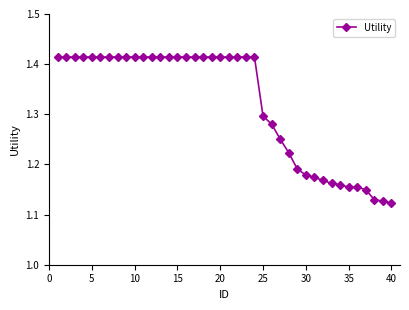

What is the sum of all values?

52.9